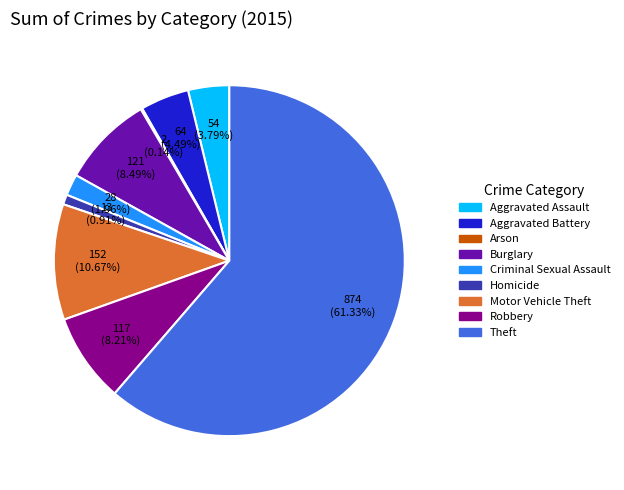

Approximately how many times larger is the value at Aggravated Assault compared to Motor Vehicle Theft?

0.4